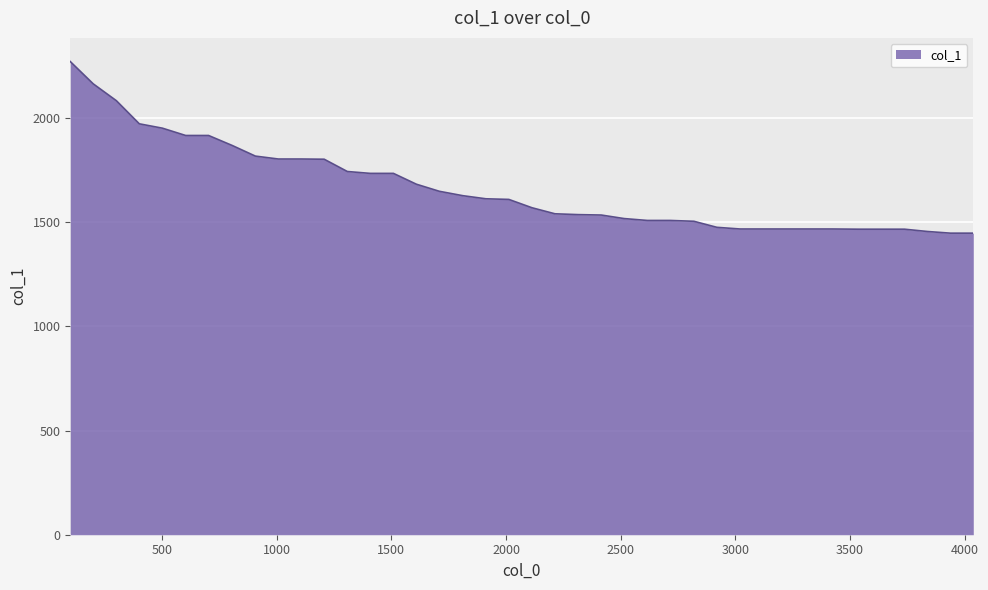

What is the minimum value shown in the chart?

1448